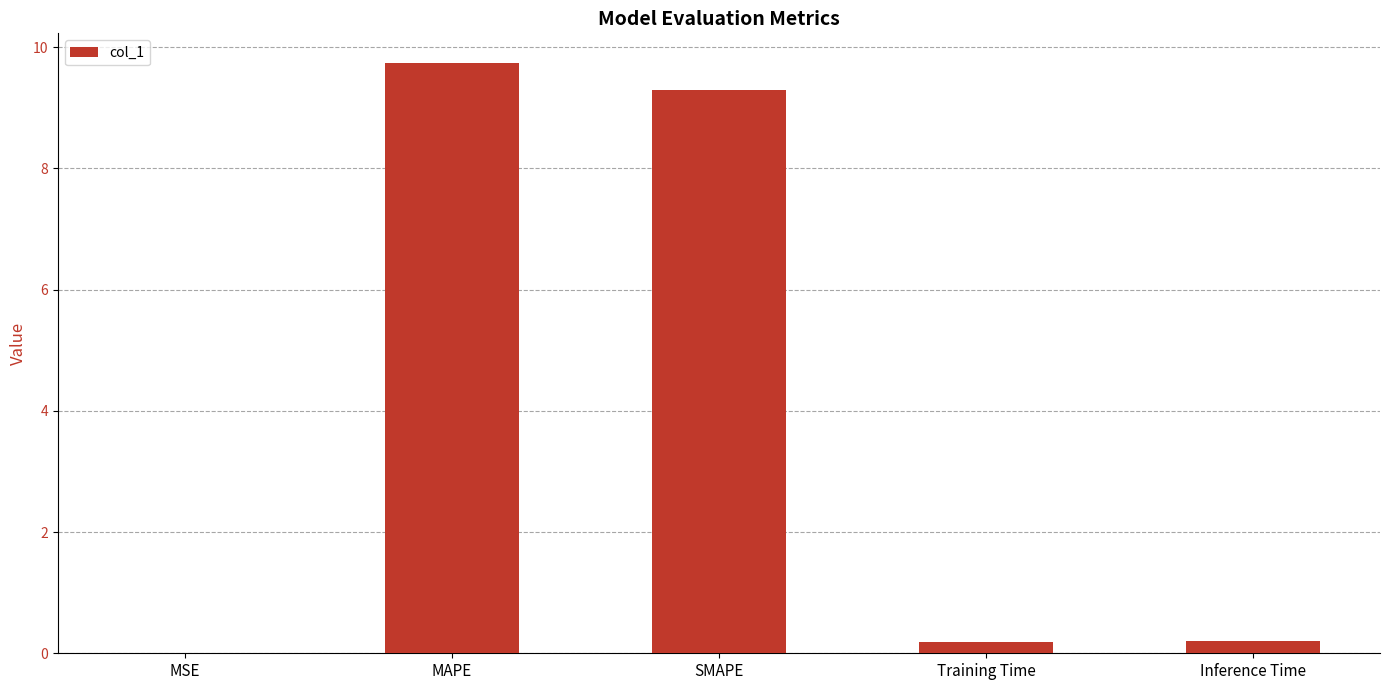

What is the sum of all values?

19.4